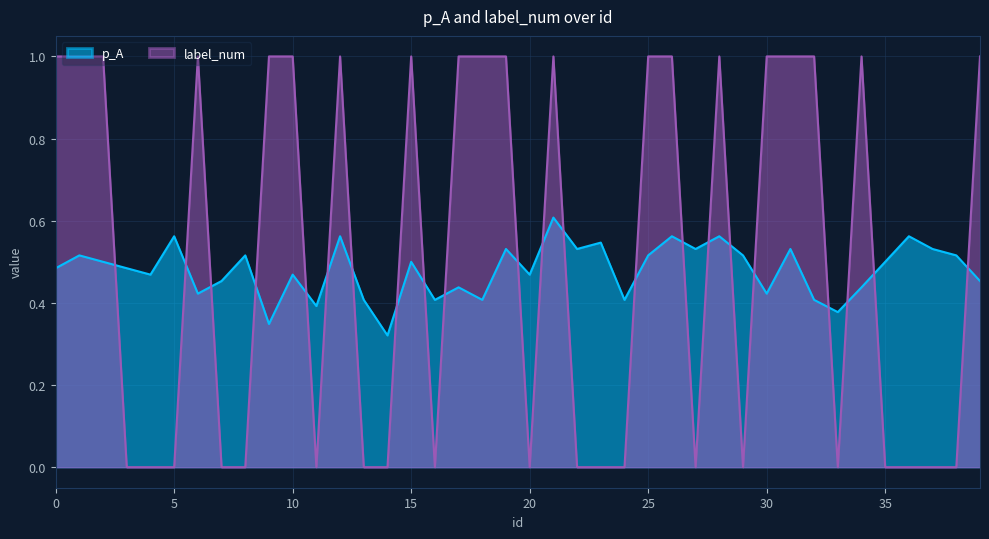

How many data points does each series have?

40